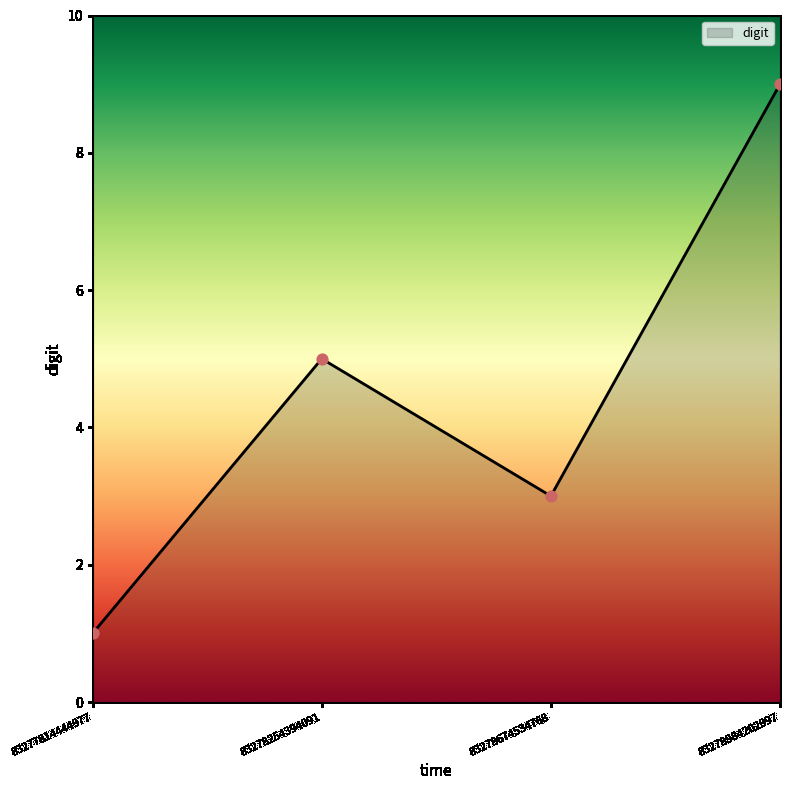

What is the change in value from 83277814444977 to 83278254394091?

+4